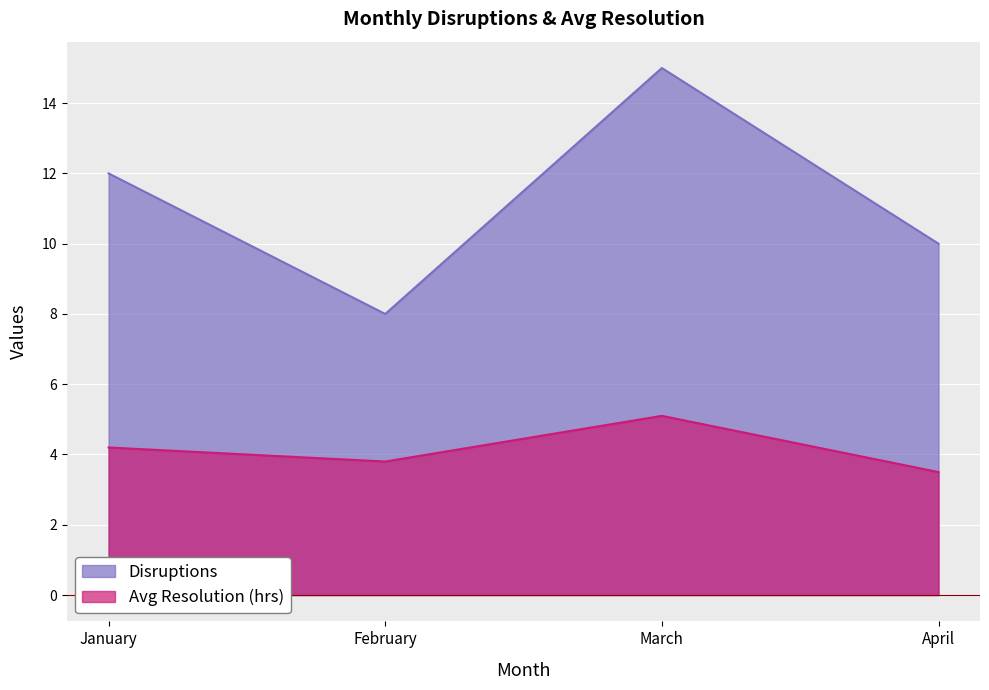

How many lines are shown in the chart?

2